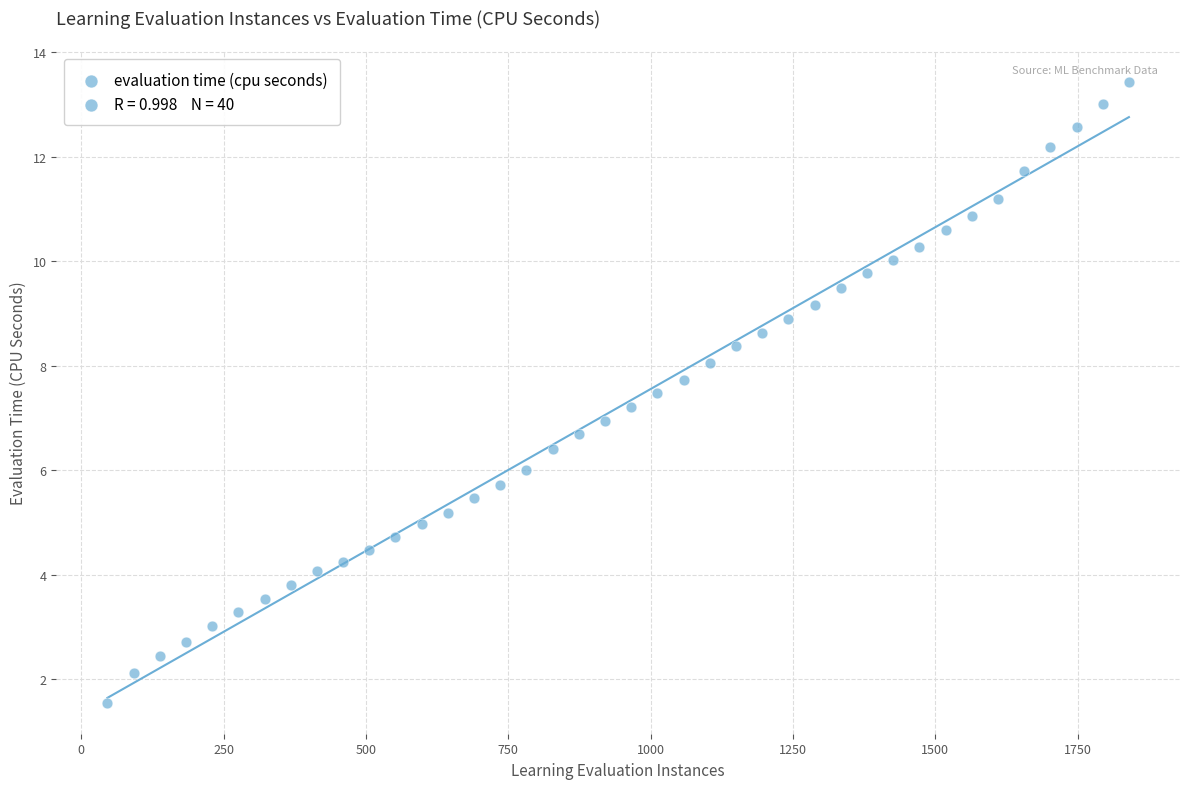

What is the range of X values (max minus min)?

1794.0